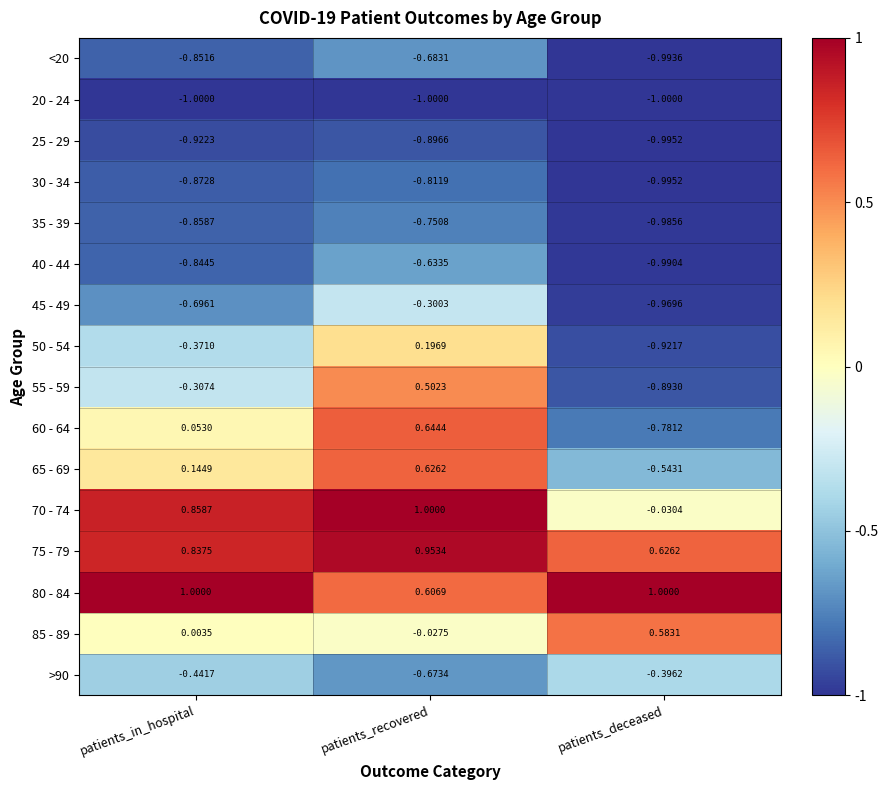

Which series has the largest range (max minus min)?

60 - 64